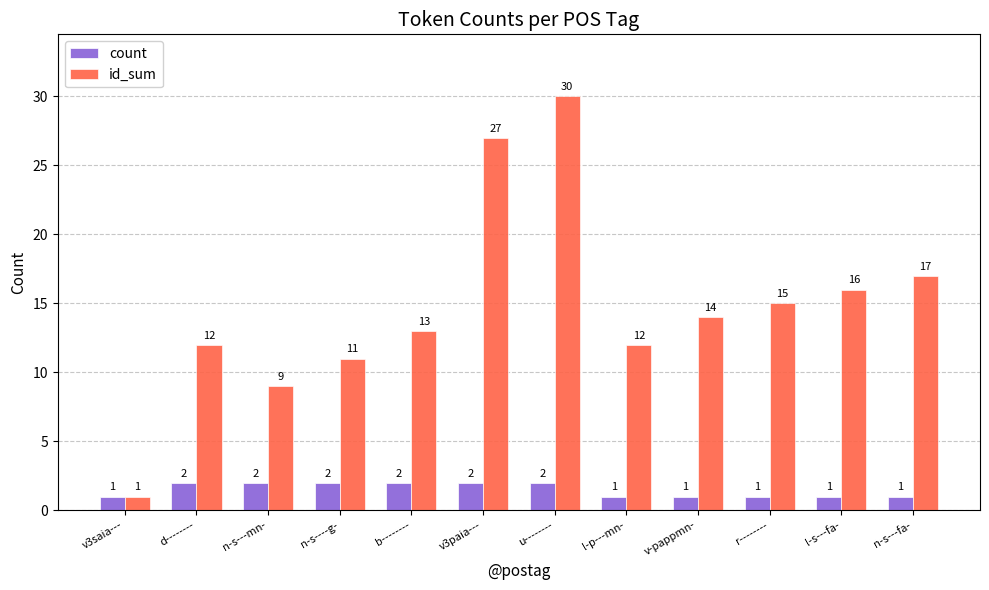

How many data points in id_sum are less than 14?

6